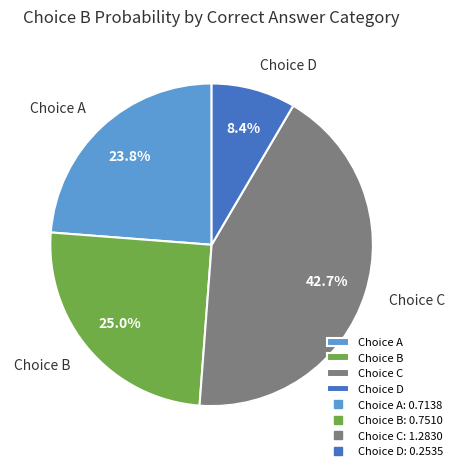

Between Choice A and Choice D, which is larger?

Choice A